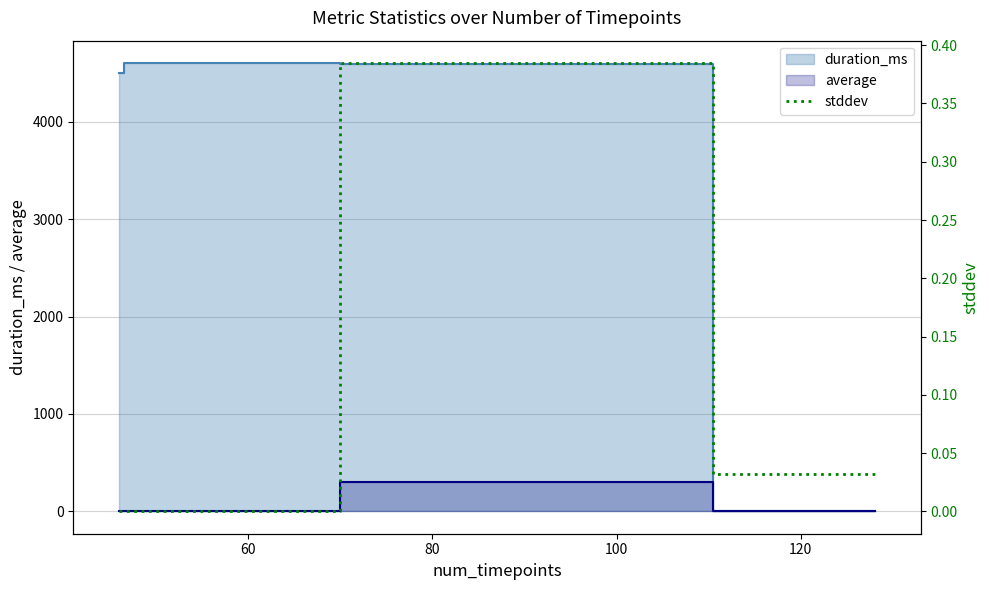

At which category does the chart reach its peak across all series?

80